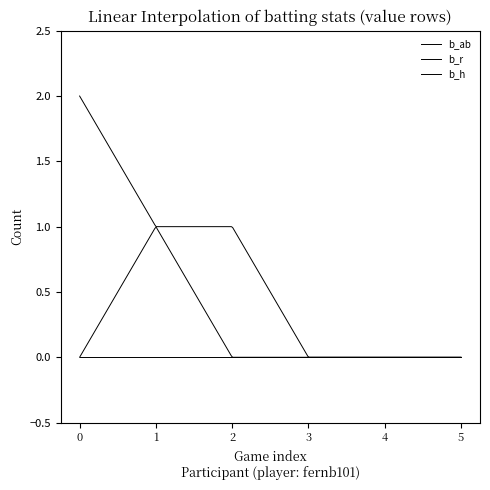

What is the average value of the b_ab series?

1